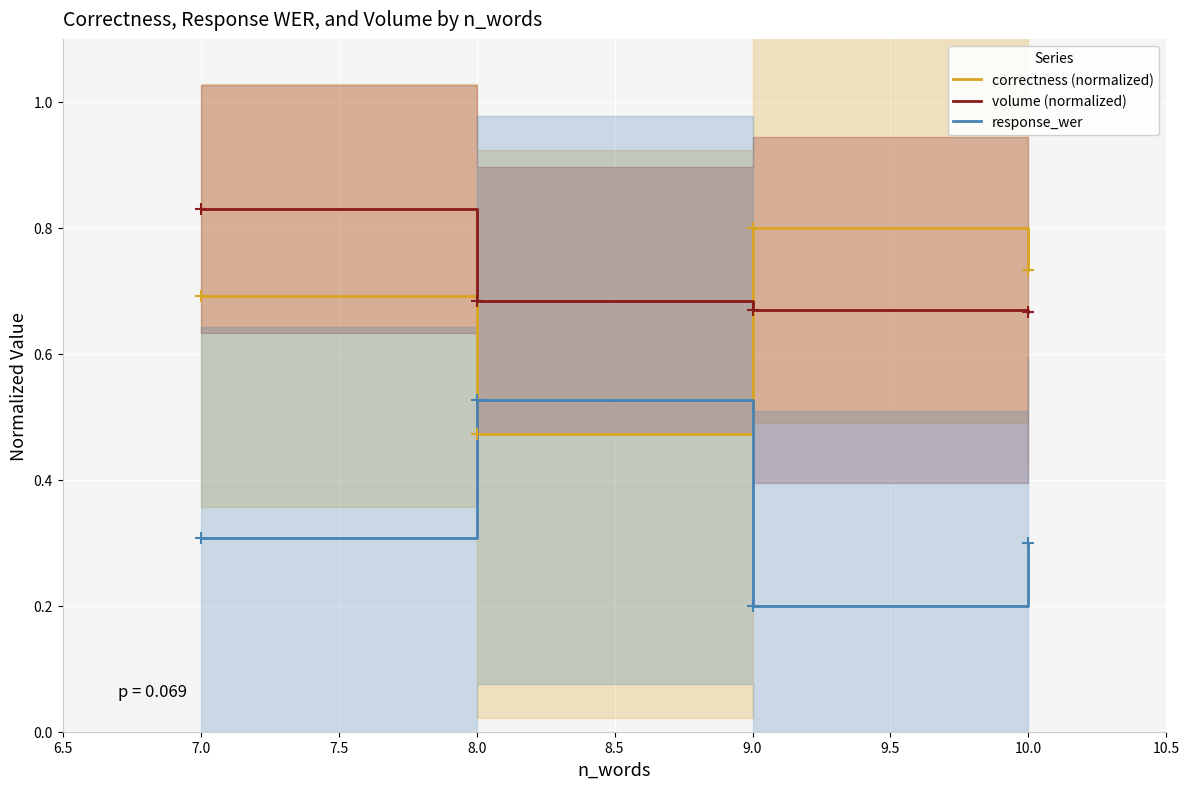

True or false: correctness (normalized) and response_wer intersect in this chart.

True